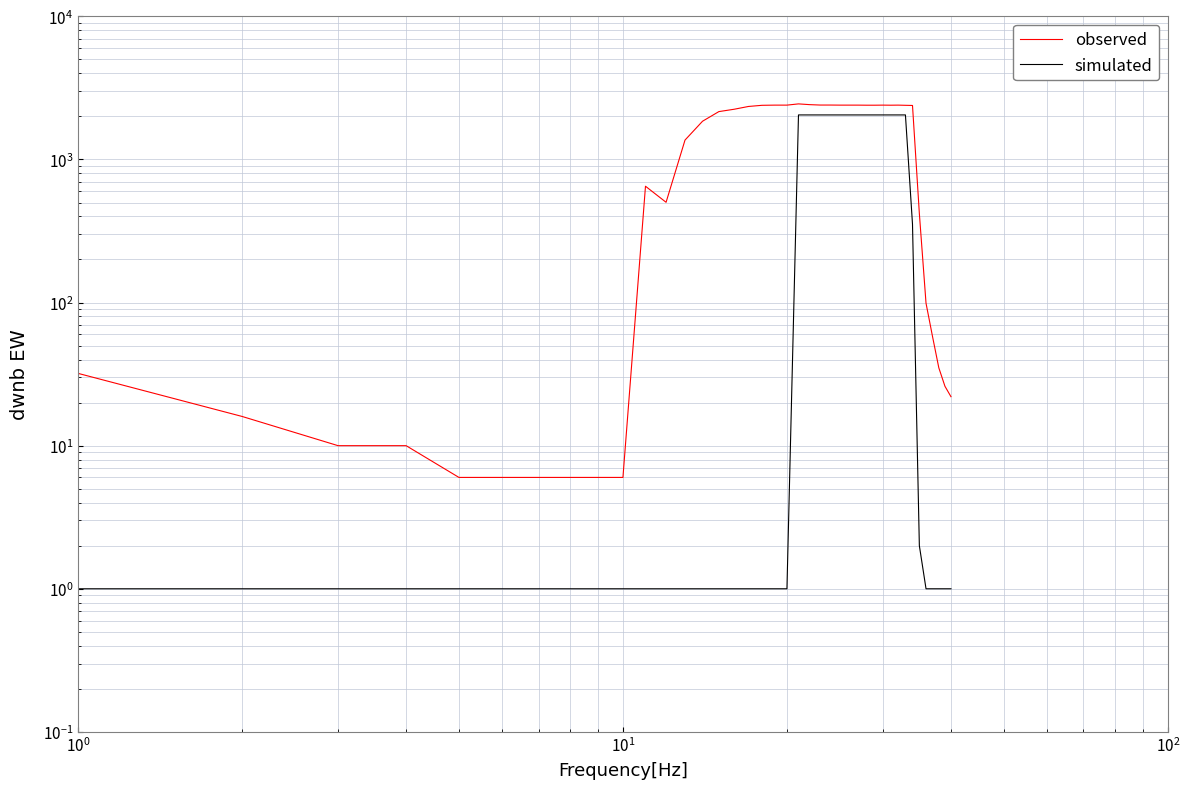

How many interior local peaks does the observed series have?

4